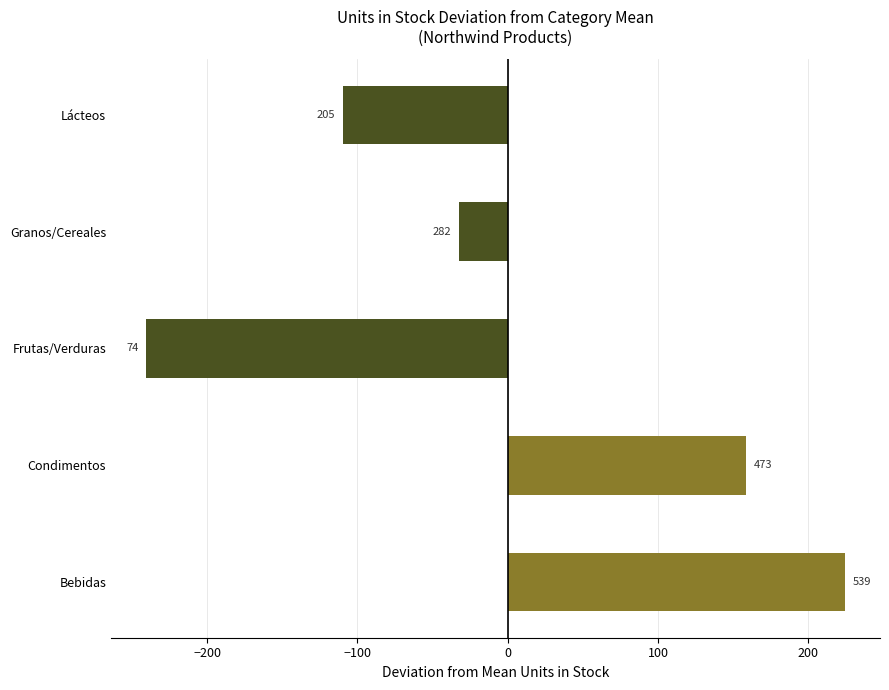

Are the bars horizontal?

Yes